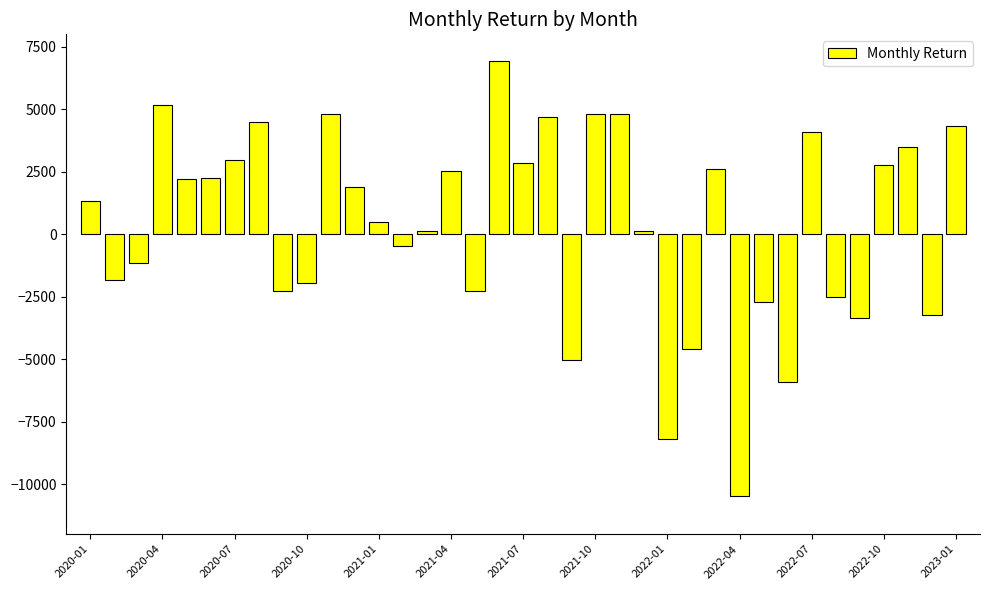

What is the minimum value shown in the chart?

-10492.5